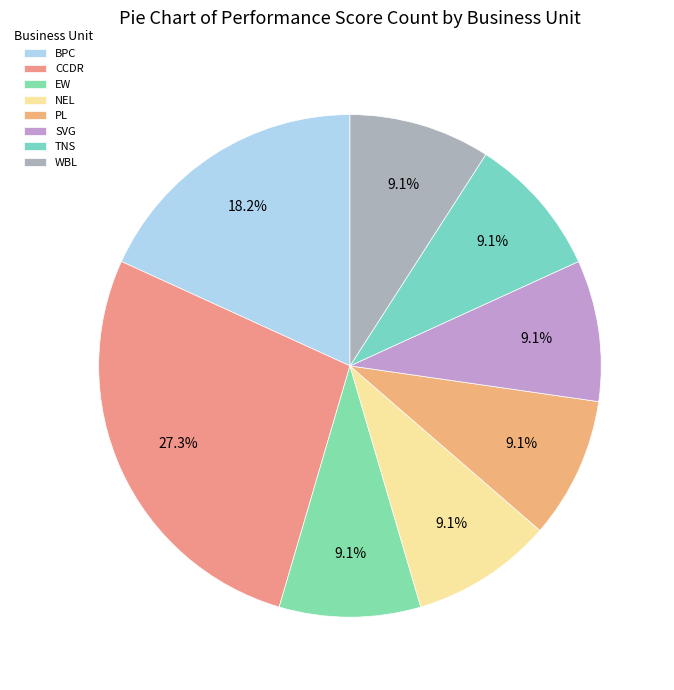

Which has a higher value, PL or BPC?

BPC